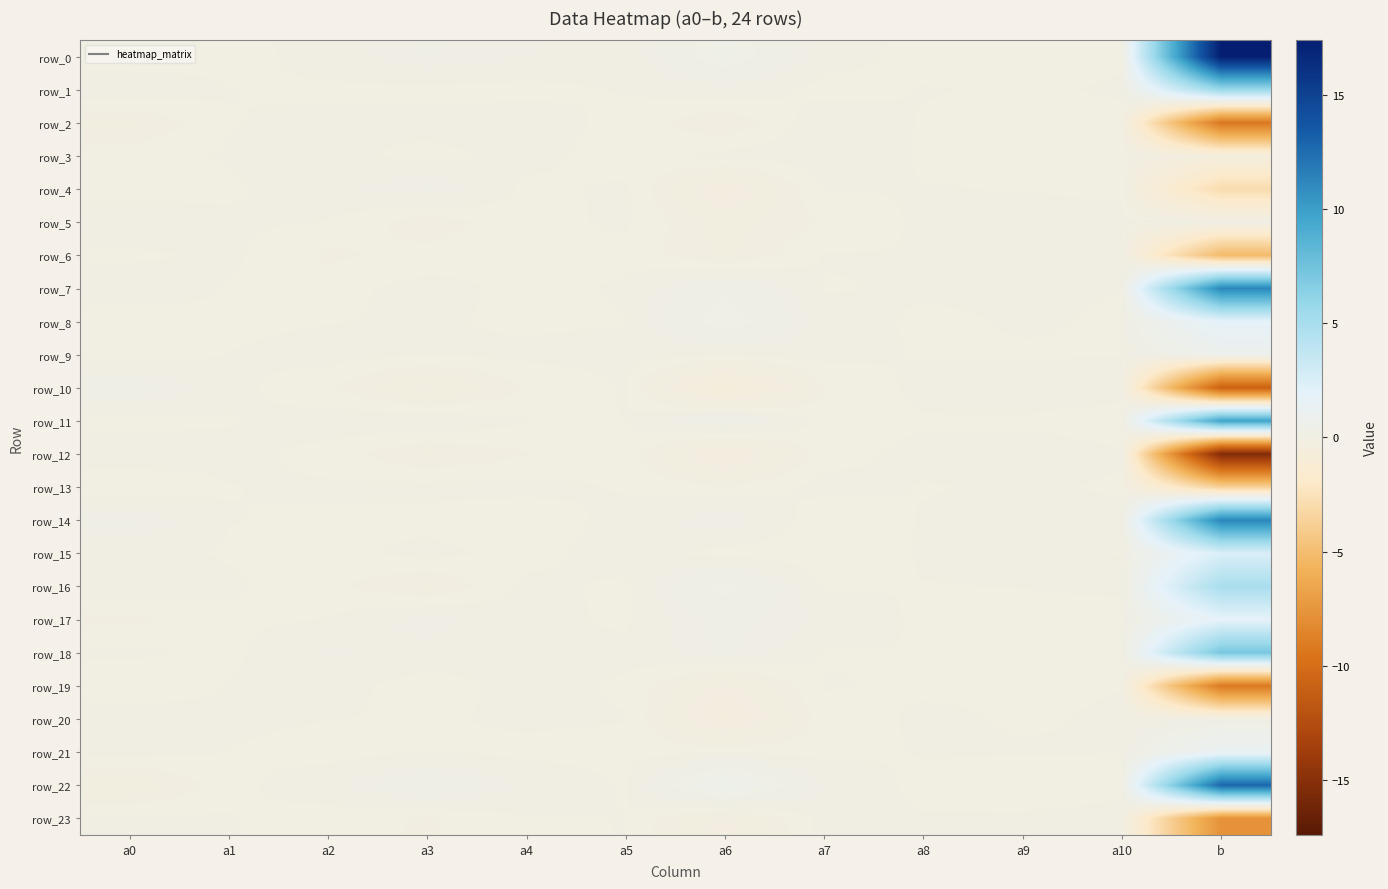

Which series changed the most between a4 and a5?

row_10